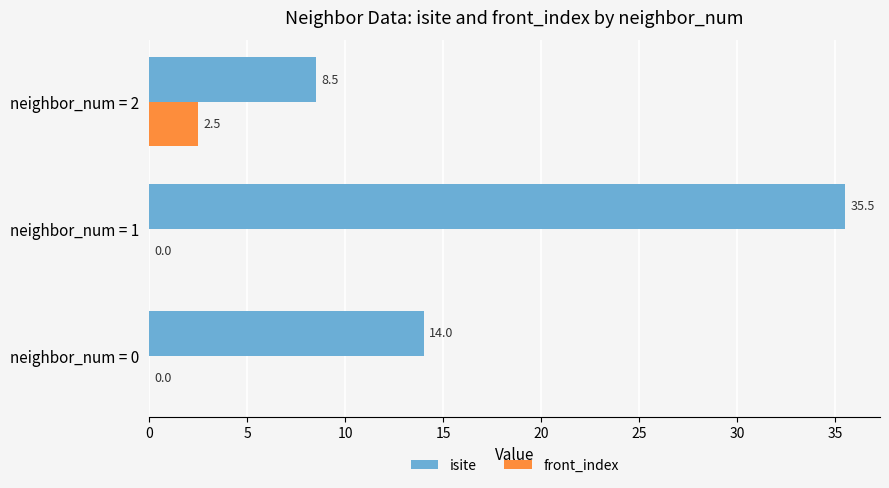

How many values in front_index are above zero?

1